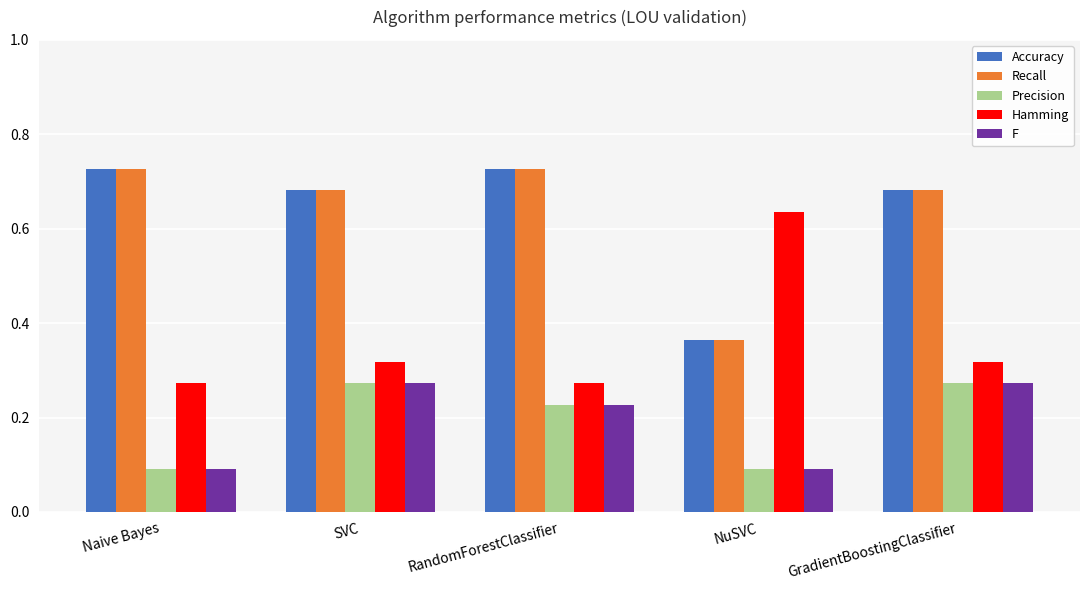

What is the sum of the Accuracy values at GradientBoostingClassifier and Naive Bayes?

1.4